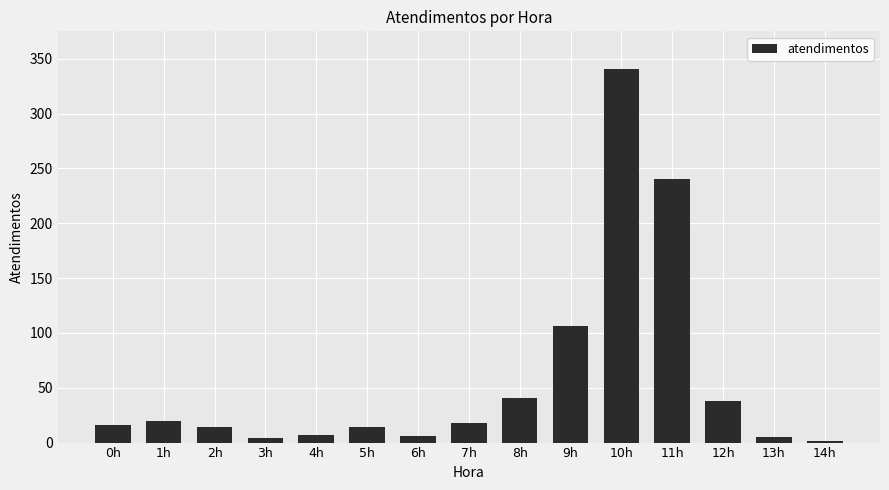

Which has a higher value, 10h or 13h?

10h